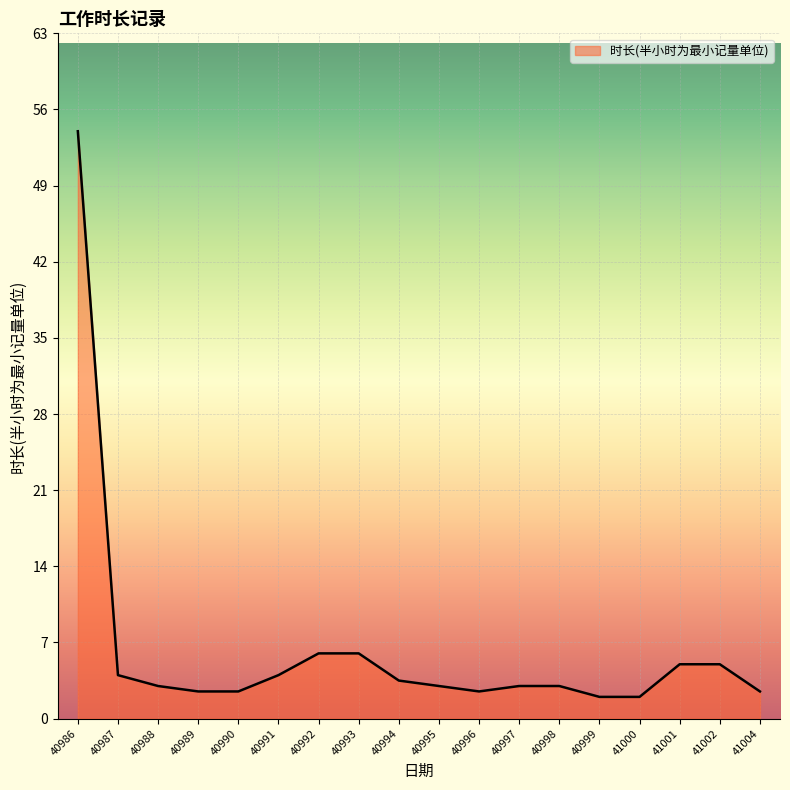

What is the greatest value displayed?

54.0